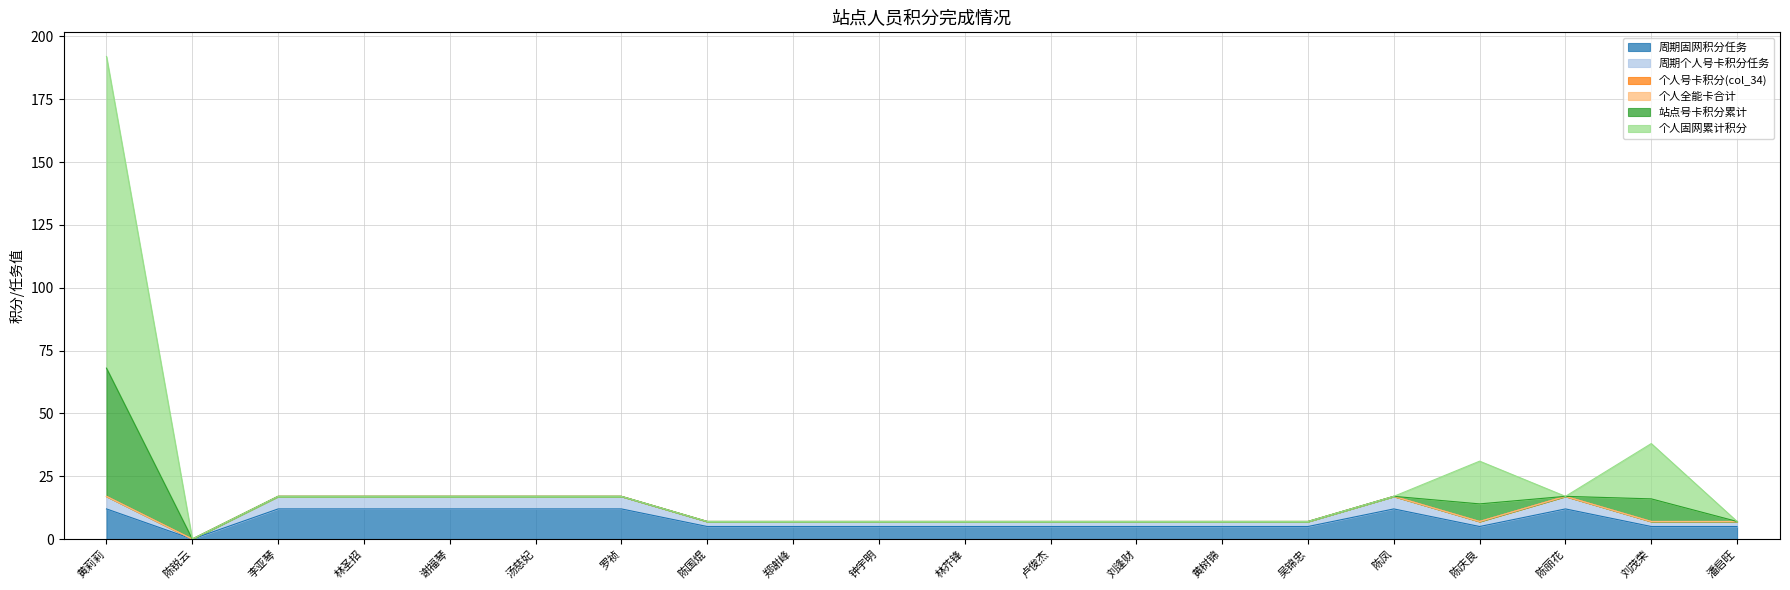

Does the chart have visible grid lines?

Yes